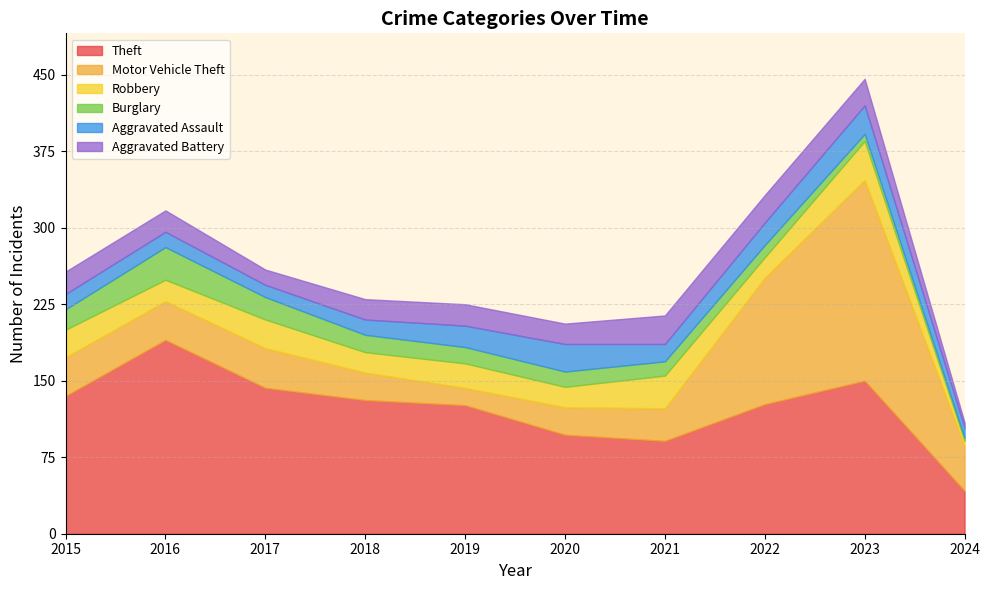

List the series in order of their peak value, highest first.

Motor Vehicle Theft, Theft, Robbery, Burglary, Aggravated Assault, Aggravated Battery